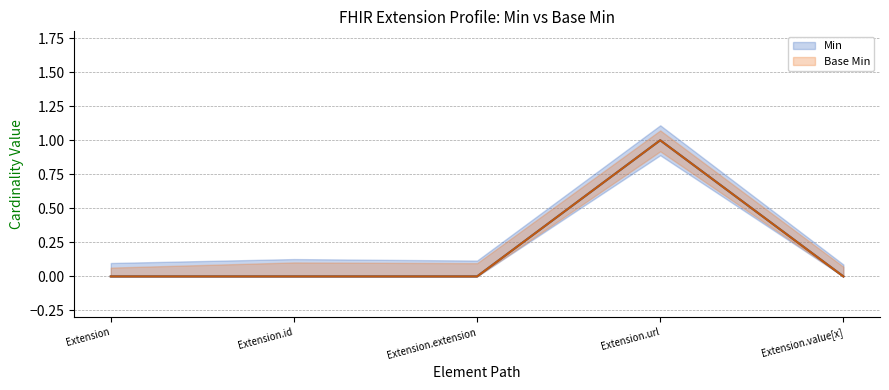

True or false: Base Min and Min cross at least once.

False